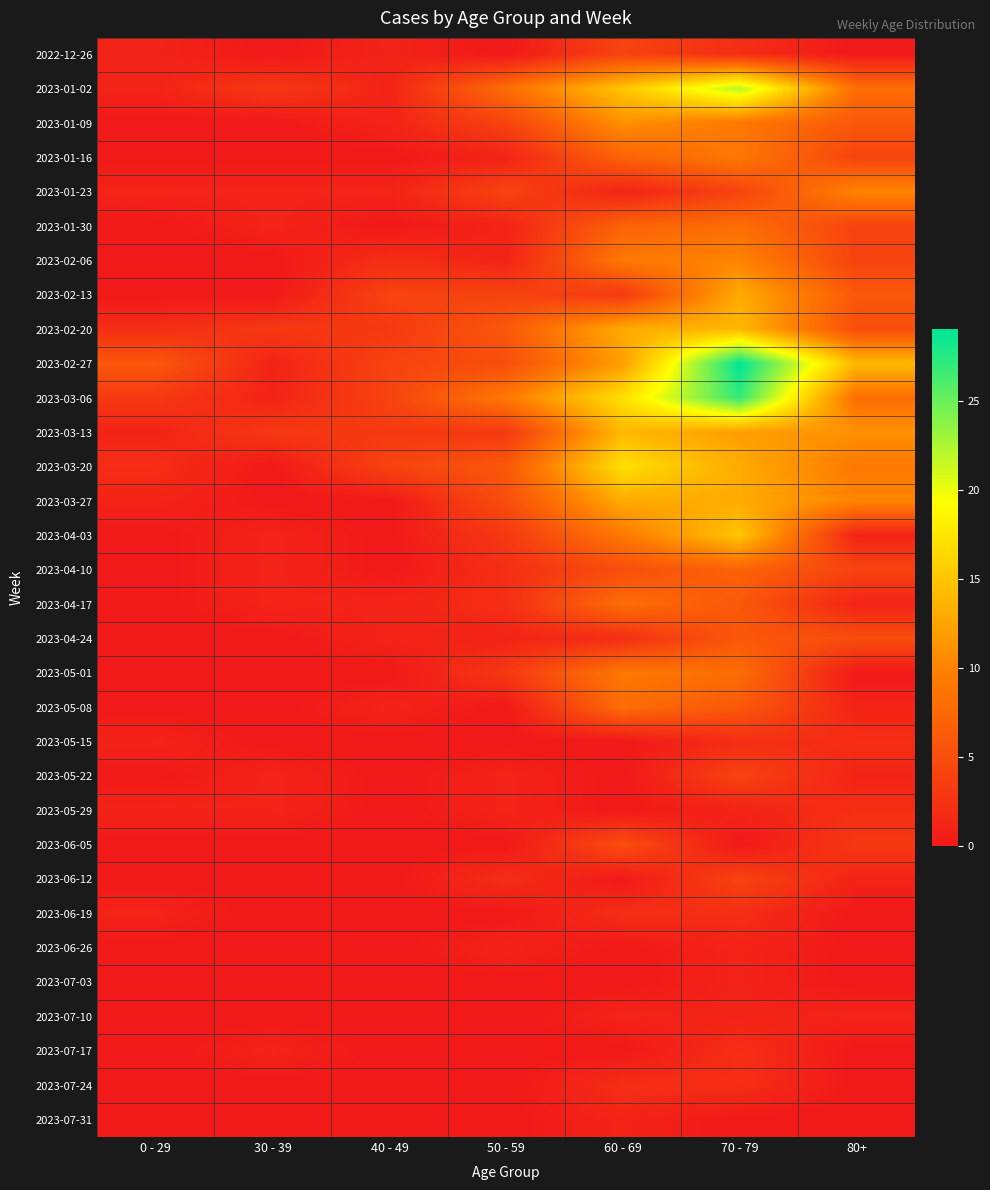

Count the number of categories in the chart.

7